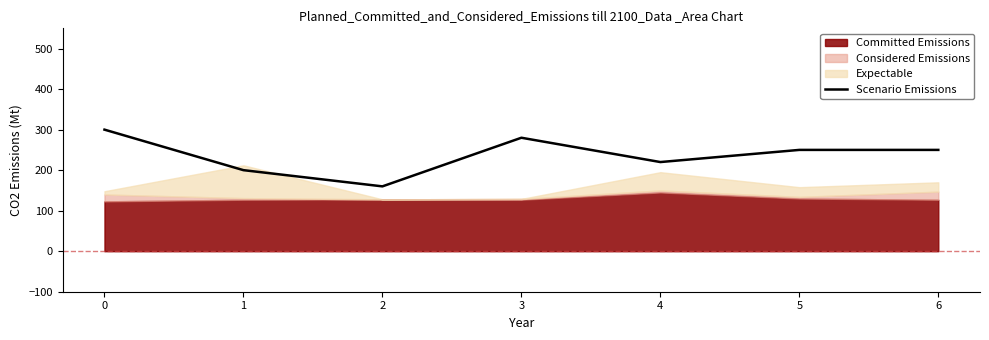

How many values are between 200 and 280?

5